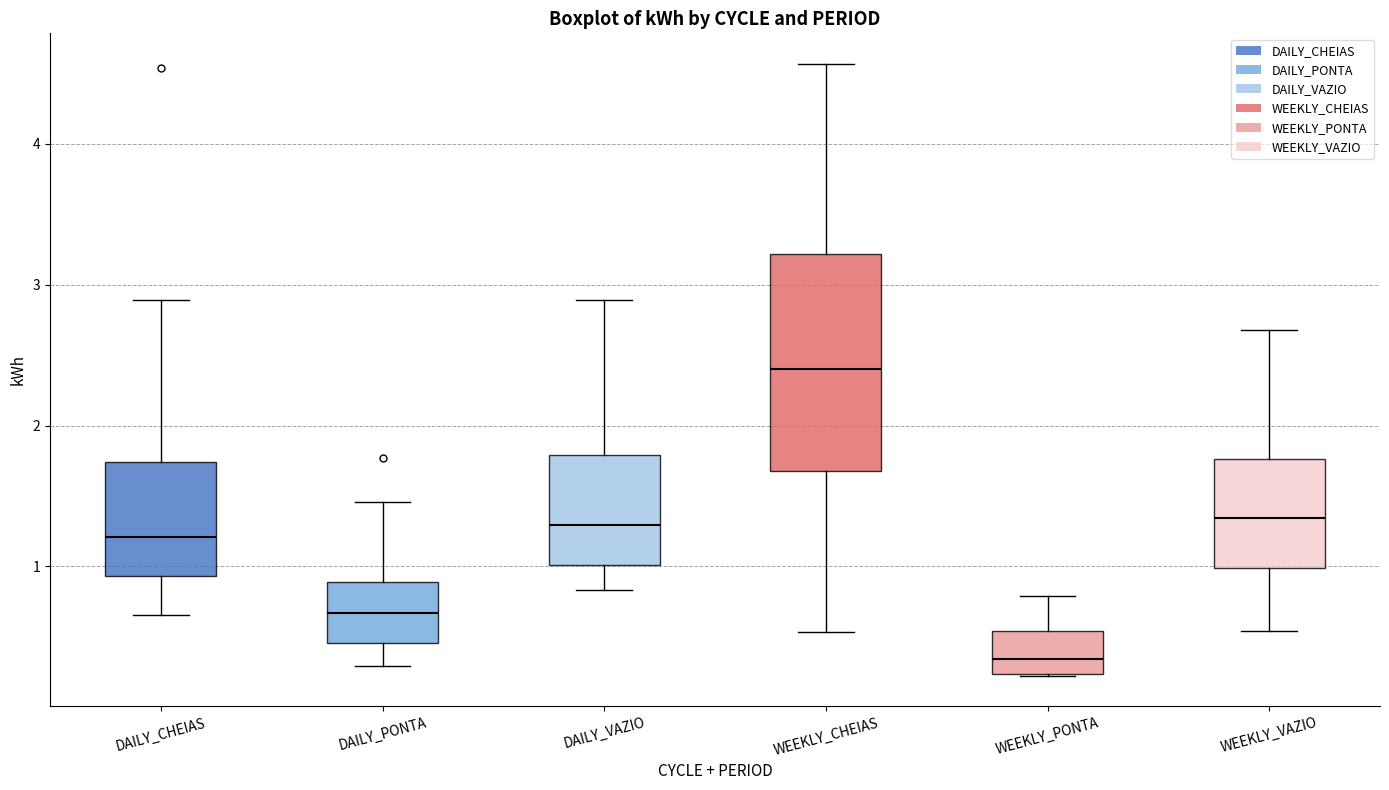

Which box is the tallest, from its lower edge to its upper edge?

WEEKLY_CHEIAS